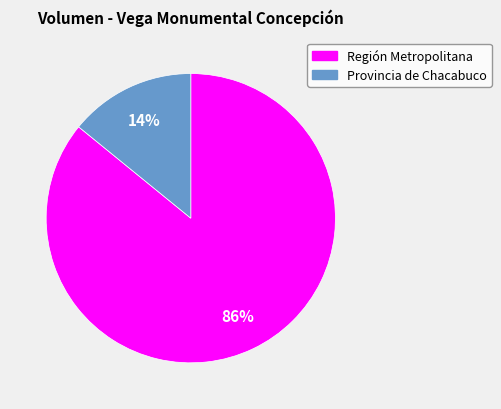

How many slices are in this pie chart?

2